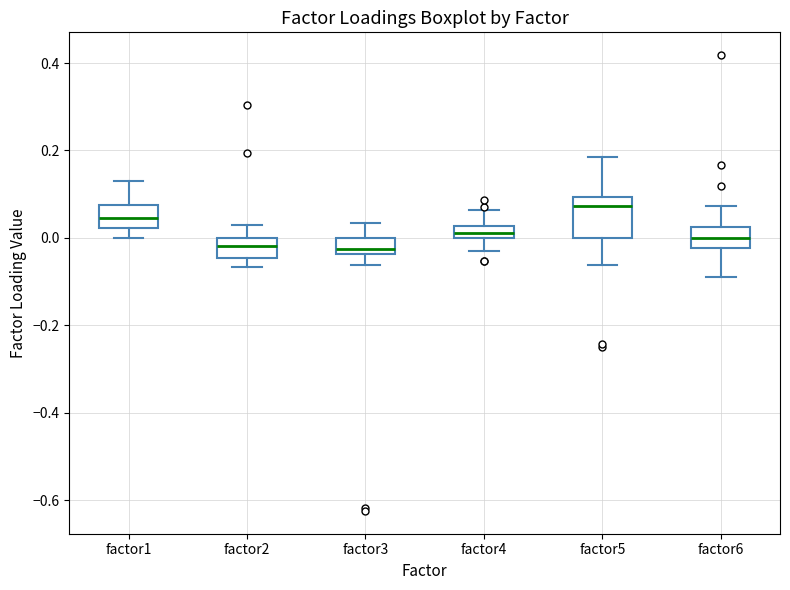

Which box is the tallest, from its lower edge to its upper edge?

factor5